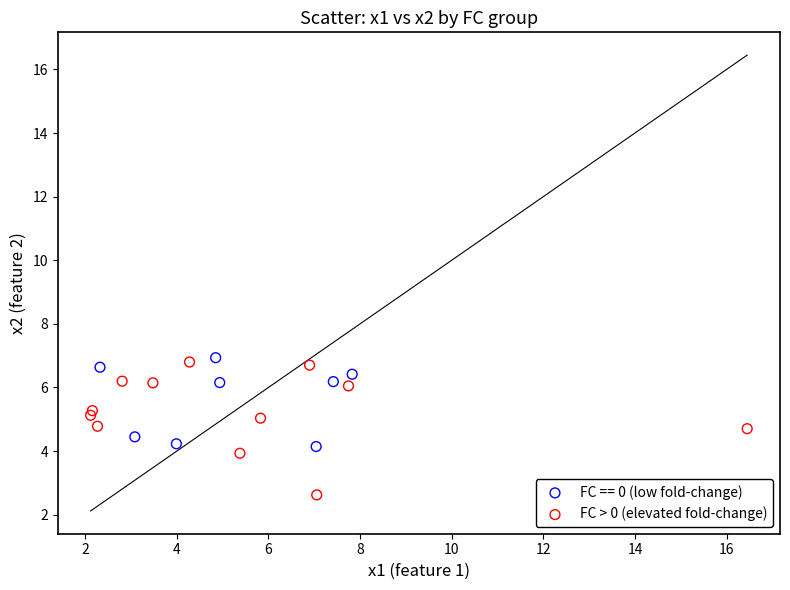

Which series contains the lowest Y value?

FC > 0 (elevated fold-change)